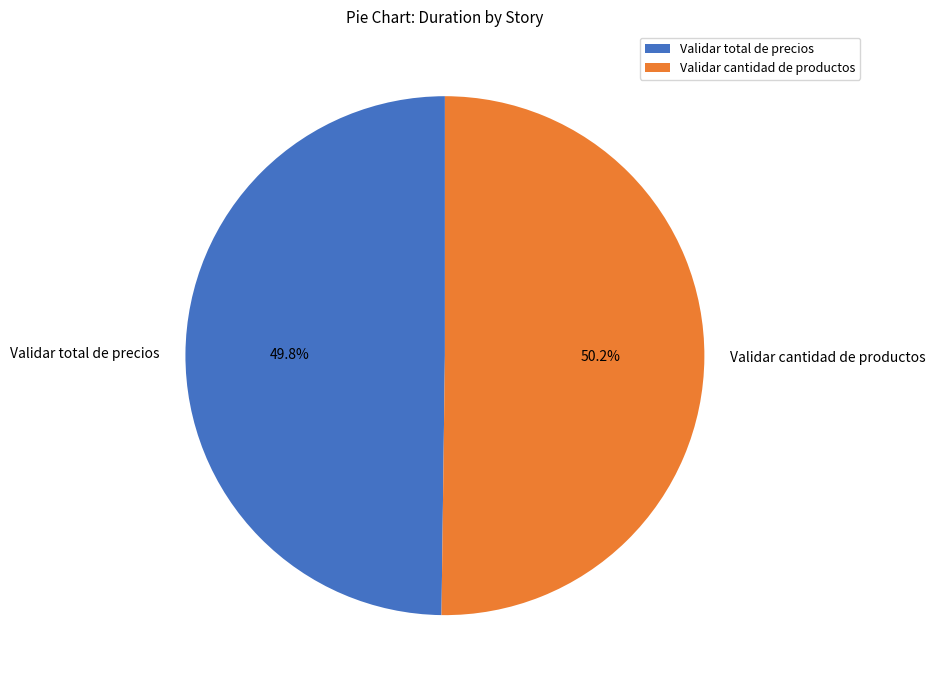

To the nearest percent, what portion does Validar total de precios represent?

50%